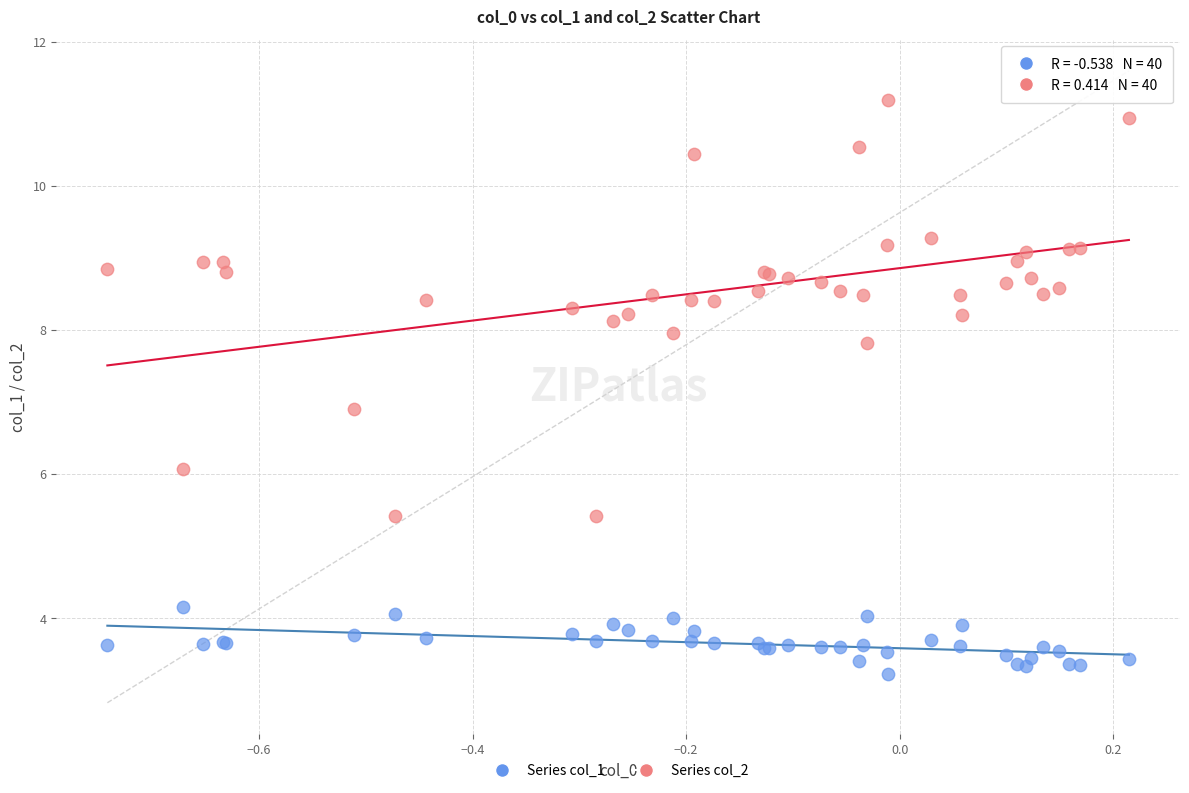

Which series reaches the maximum Y coordinate?

Series col_2